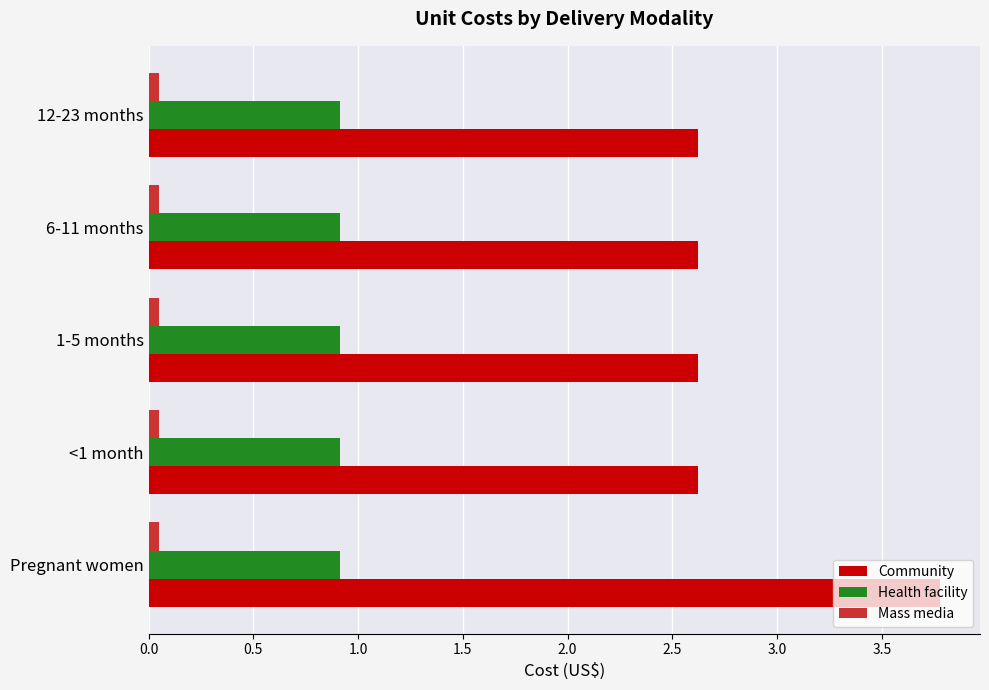

At which category does the chart reach its peak across all series?

Pregnant women